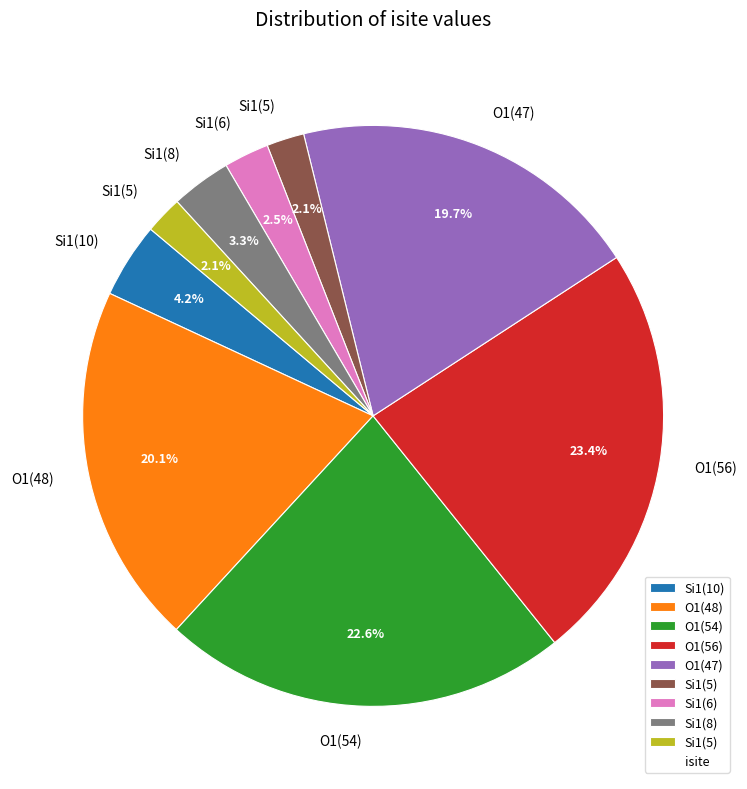

Is there any slice that represents more than half of the pie?

No